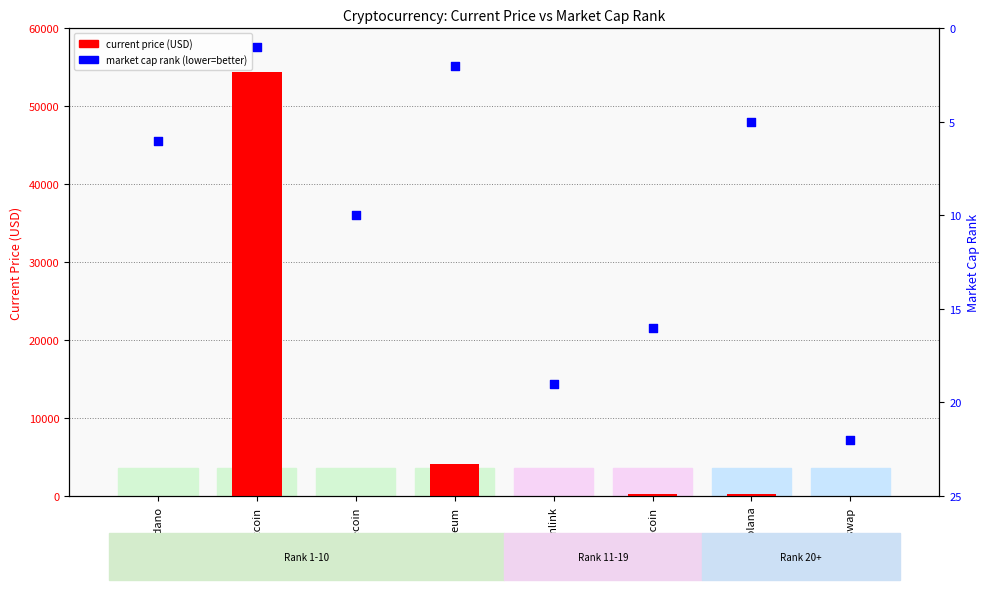

What are all the series names shown in the legend?

current price (USD), market cap rank